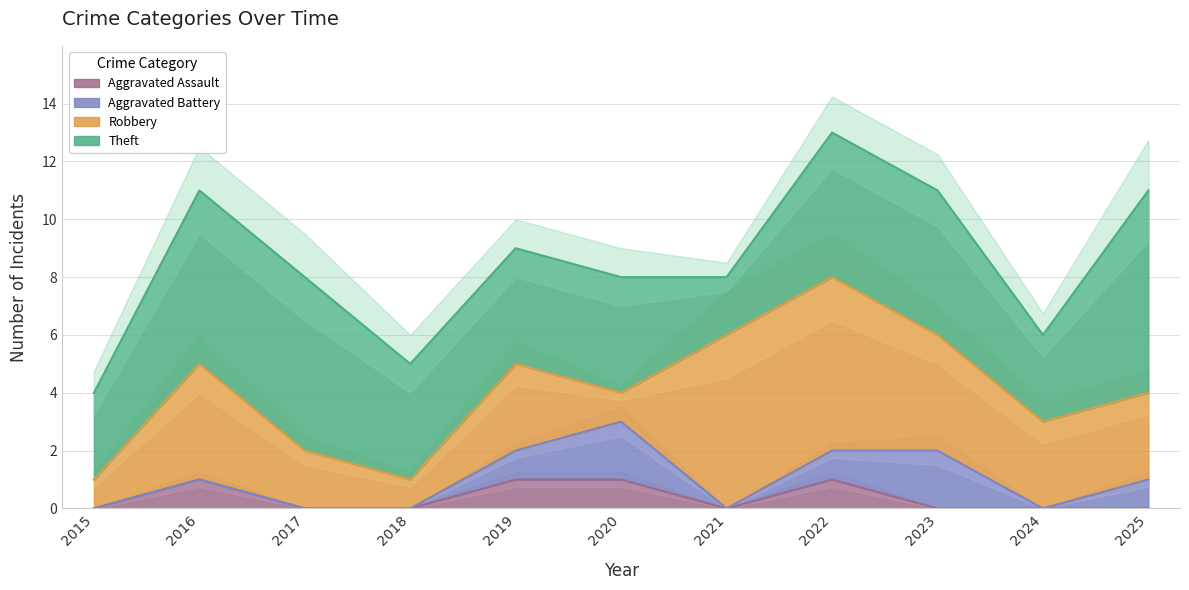

Which has a higher value, 2022 or 2025?

2022